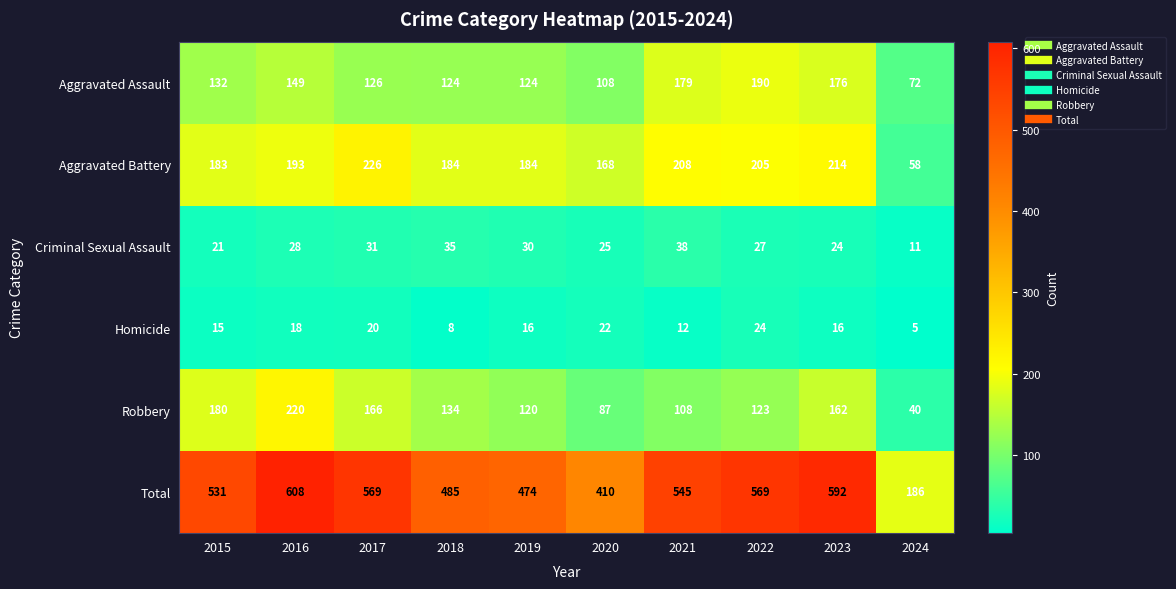

Where is Homicide nearest to the value 14?

2015